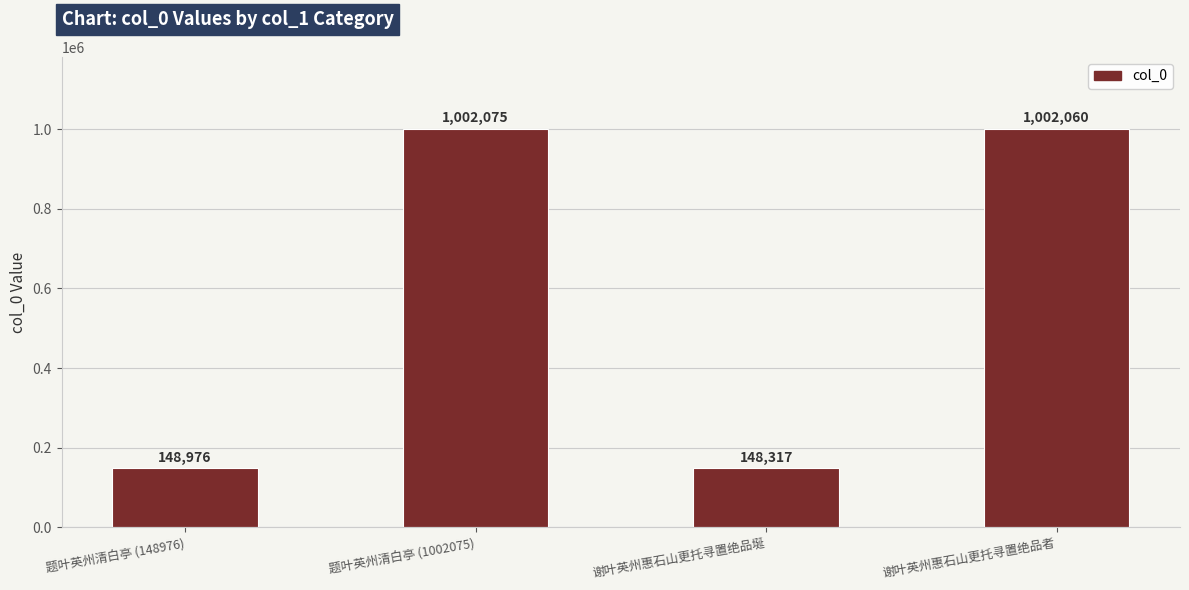

Which label corresponds to the smallest value in the chart?

谢叶英州惠石山更托寻置绝品埏